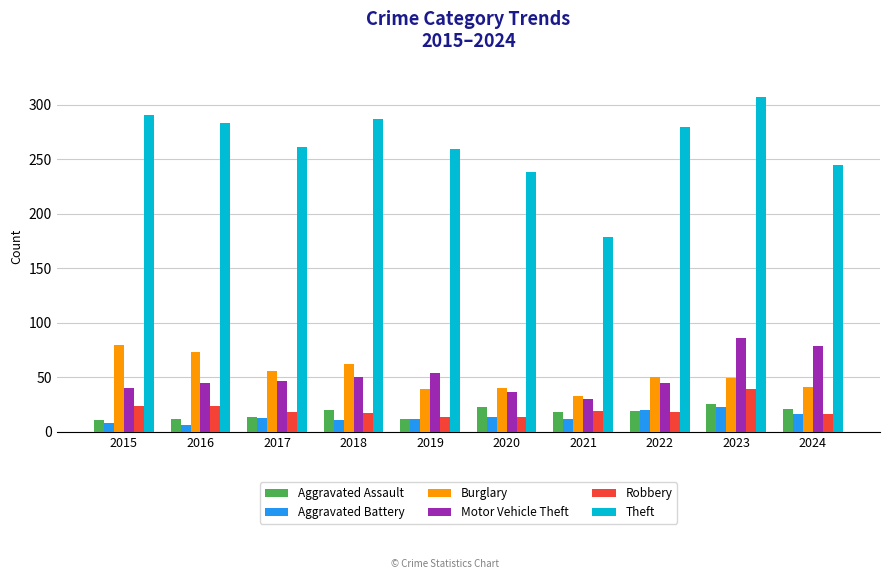

What is the total value across all series at 2021?

291